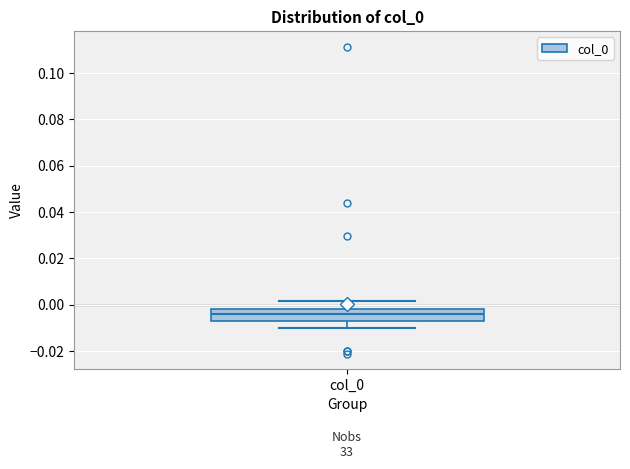

Where is the upper edge of the box for col_0 on the y-axis? The values are not printed on the chart, so give them approximately, as read against the axis.

-0.002